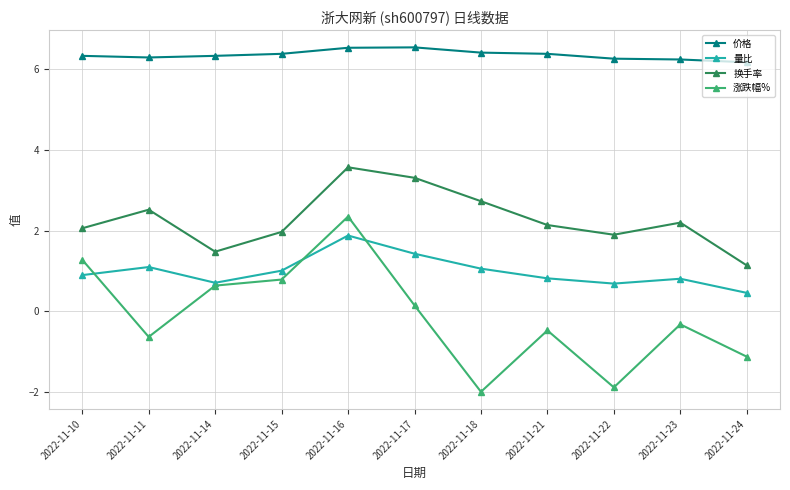

What is the smallest value displayed?

-2.0